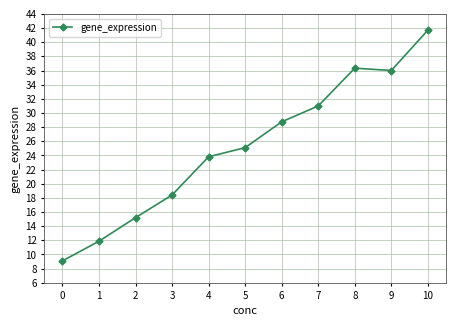

List the labels in order of value, largest first.

10, 8, 9, 7, 6, 5, 4, 3, 2, 1, 0